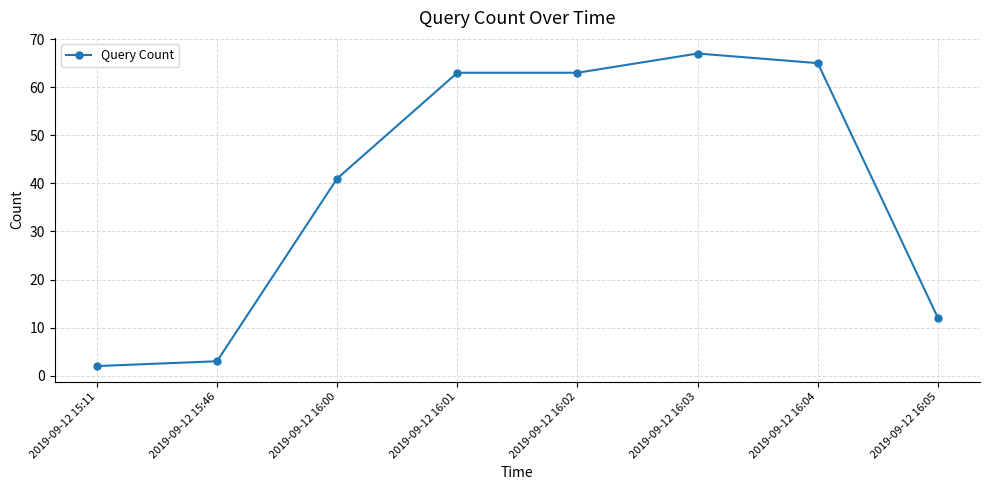

What is the change in value from 2019-09-12 16:00 to 2019-09-12 16:05?

-29